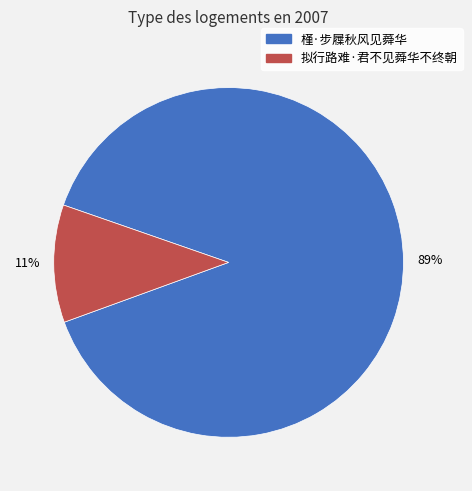

Between 拟行路难·君不见蕣华不终朝 and 槿·步屧秋风见蕣华, which is larger?

槿·步屧秋风见蕣华